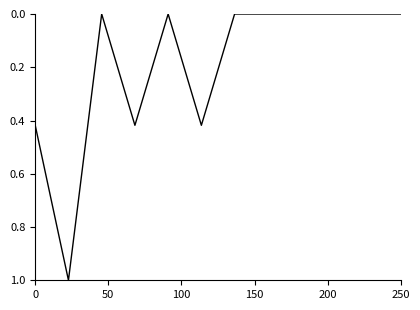

What is the maximum value shown in the chart?

1.0